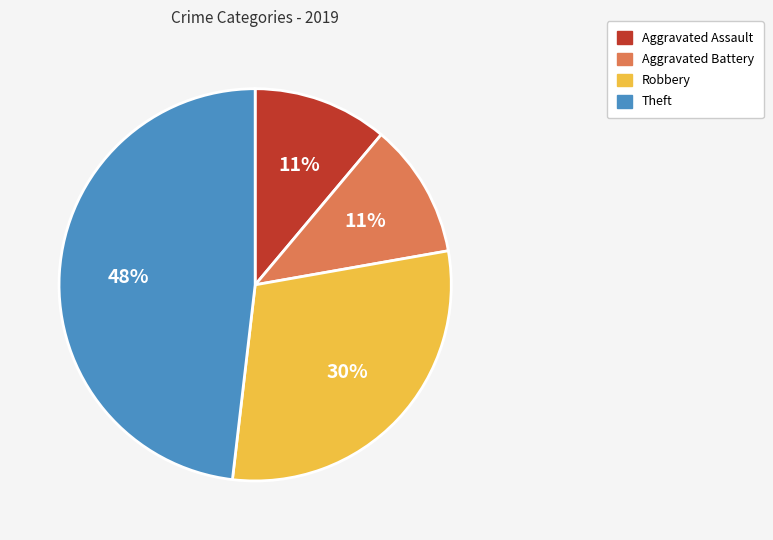

To the nearest percent, what portion does Theft represent?

48%